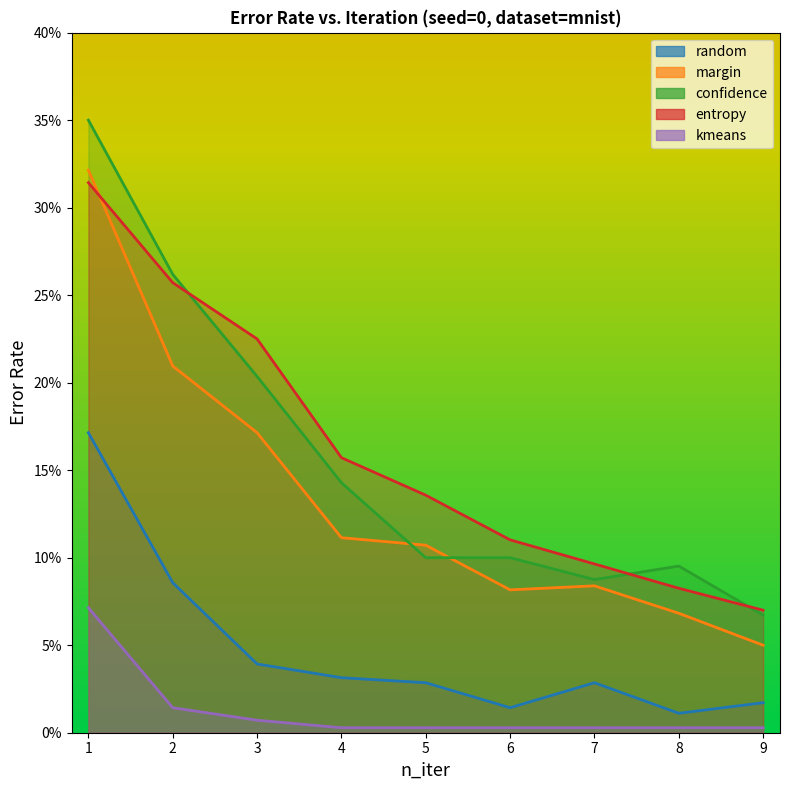

What is the difference between the maximum and minimum values in the random series?

0.2